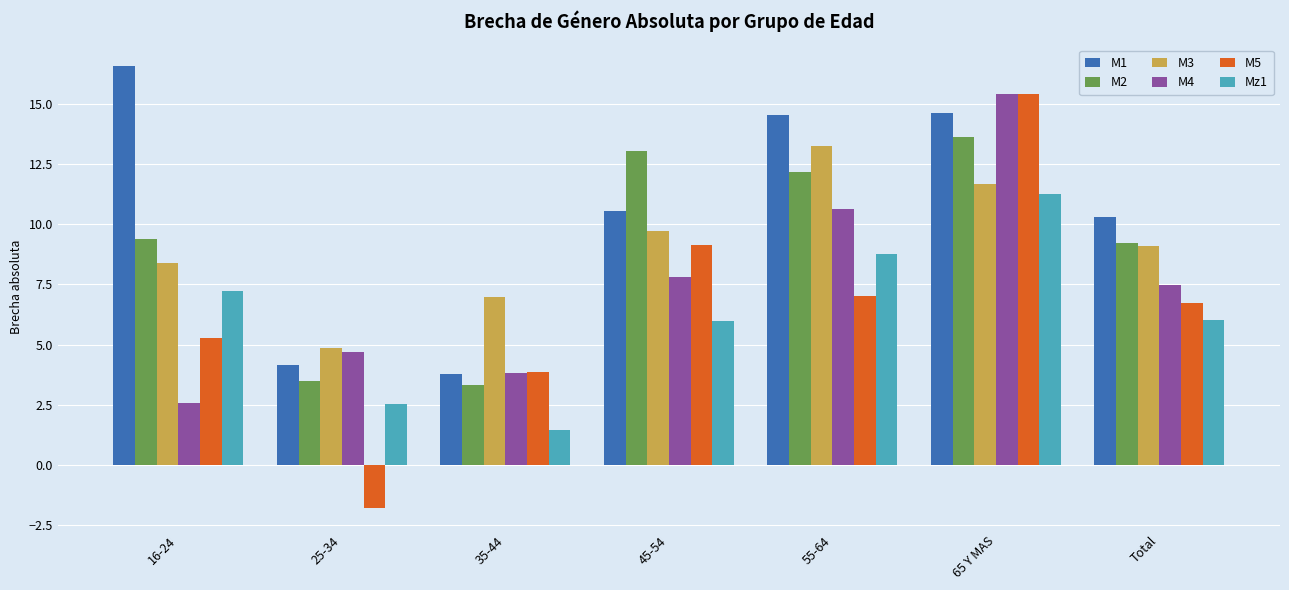

Reading right to left, transcribe all the data shown in this chart.

M1: Total=10.3	65 Y MAS=14.6	55-64=14.6	45-54=10.5	35-44=3.8	25-34=4.2	16-24=16.6
M2: Total=9.2	65 Y MAS=13.6	55-64=12.2	45-54=13.1	35-44=3.3	25-34=3.5	16-24=9.4
M3: Total=9.1	65 Y MAS=11.7	55-64=13.3	45-54=9.7	35-44=7.0	25-34=4.8	16-24=8.4
M4: Total=7.5	65 Y MAS=15.4	55-64=10.6	45-54=7.8	35-44=3.8	25-34=4.7	16-24=2.6
M5: Total=6.7	65 Y MAS=15.4	55-64=7.0	45-54=9.1	35-44=3.9	25-34=-1.8	16-24=5.3
Mz1: Total=6.0	65 Y MAS=11.3	55-64=8.7	45-54=6.0	35-44=1.4	25-34=2.5	16-24=7.2